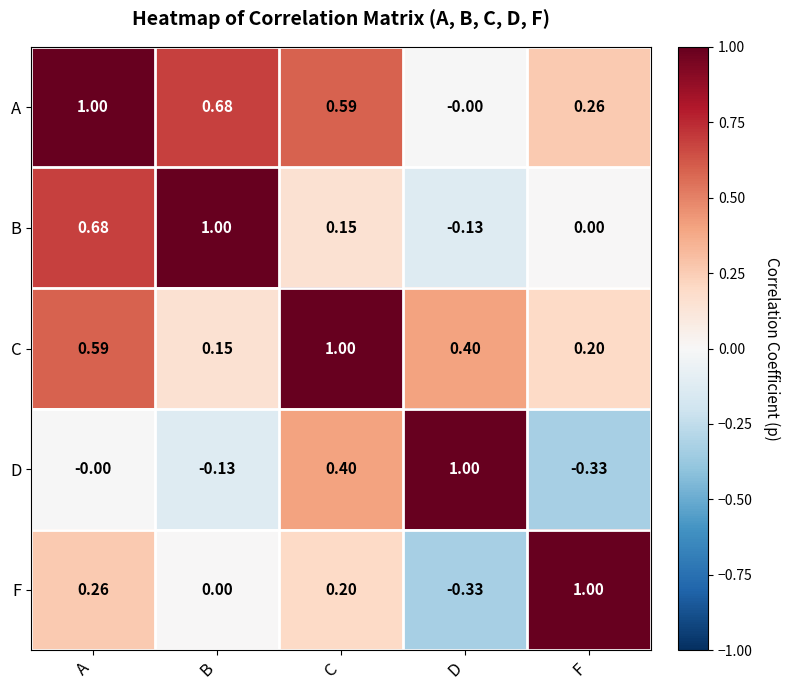

At F, list the series in order from smallest to largest.

D, B, C, A, F